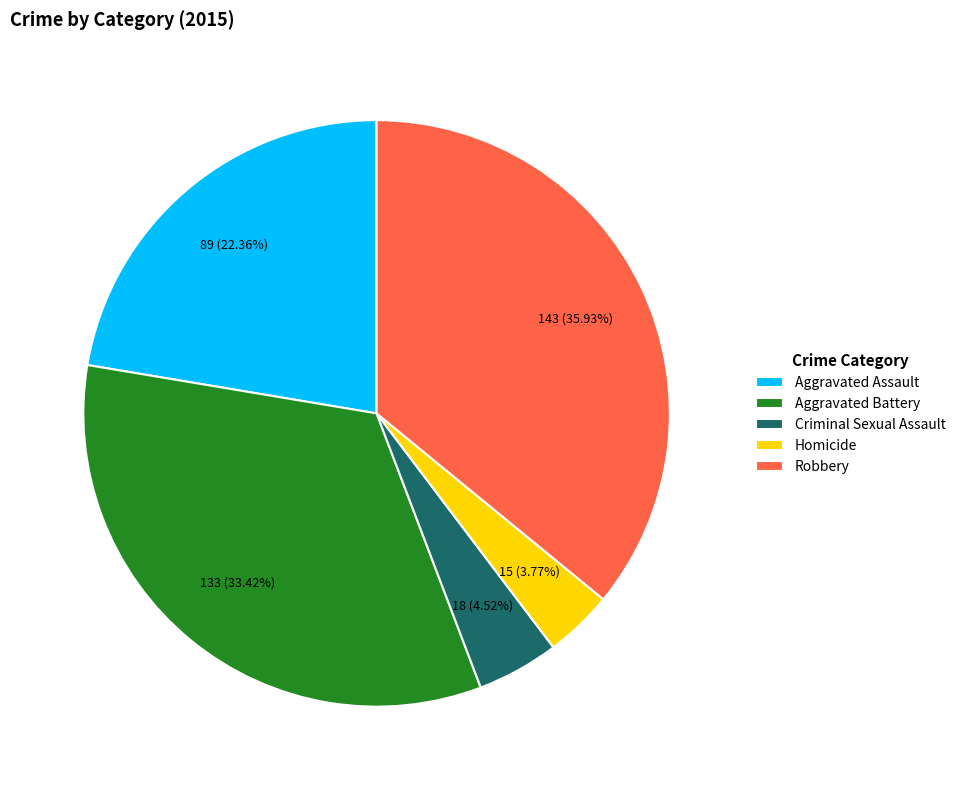

Is there any slice that represents more than half of the pie?

No